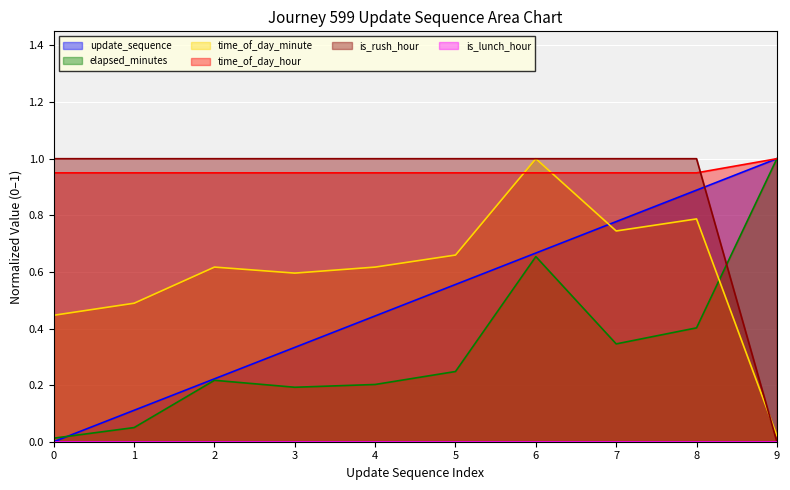

Count the number of data series in this chart.

6